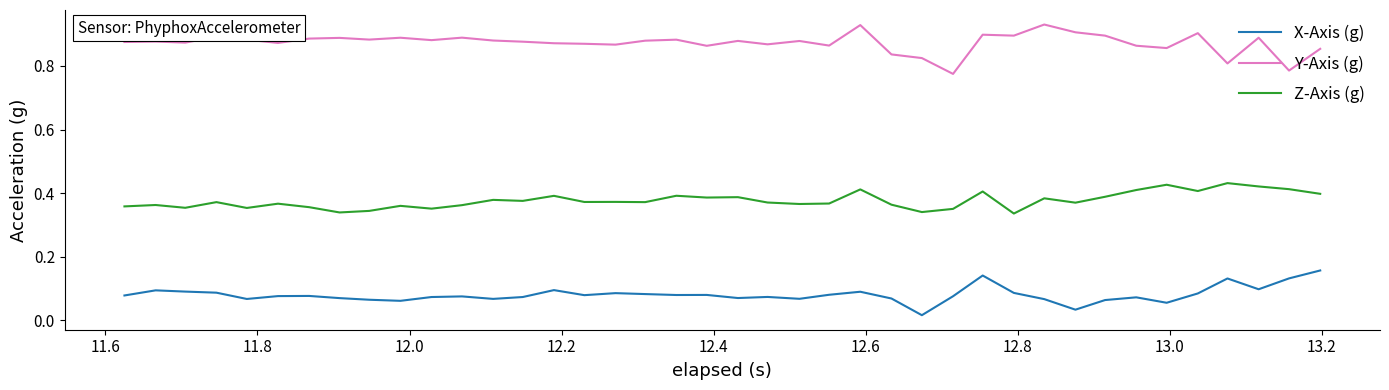

True or false: X-Axis (g) and Y-Axis (g) cross at least once.

False